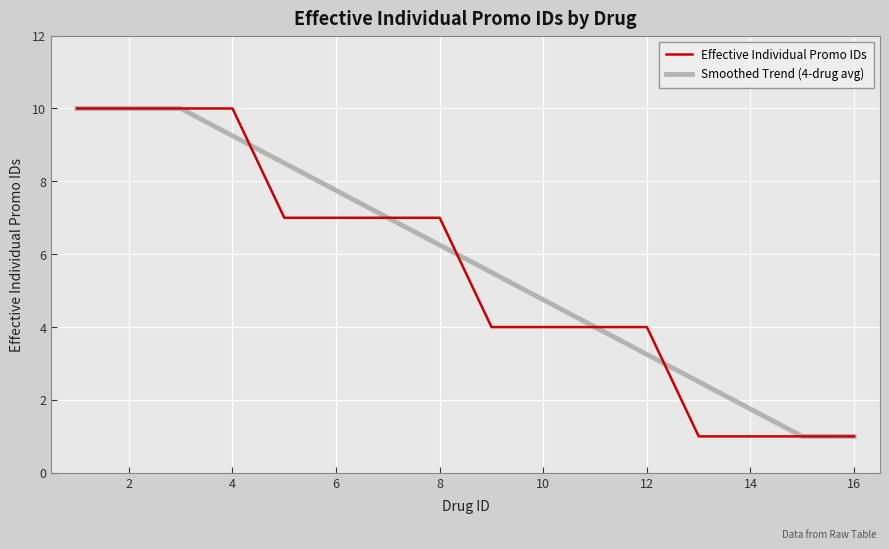

What is the highest value of the Effective Individual Promo IDs series?

10.0